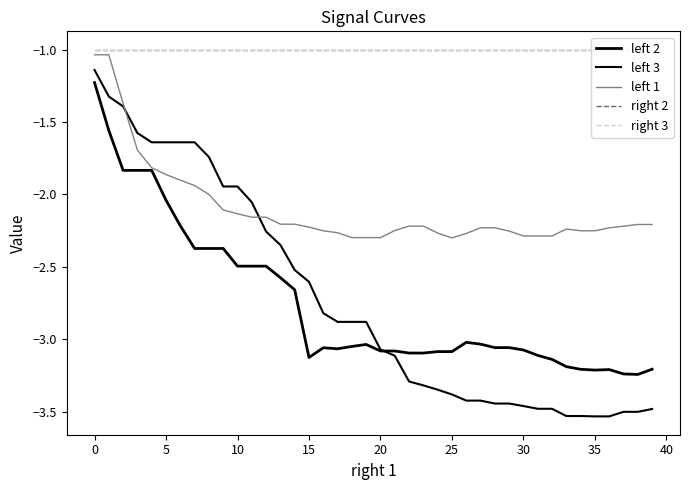

In left 2, how many points are higher than both neighbors (excluding endpoints)?

4